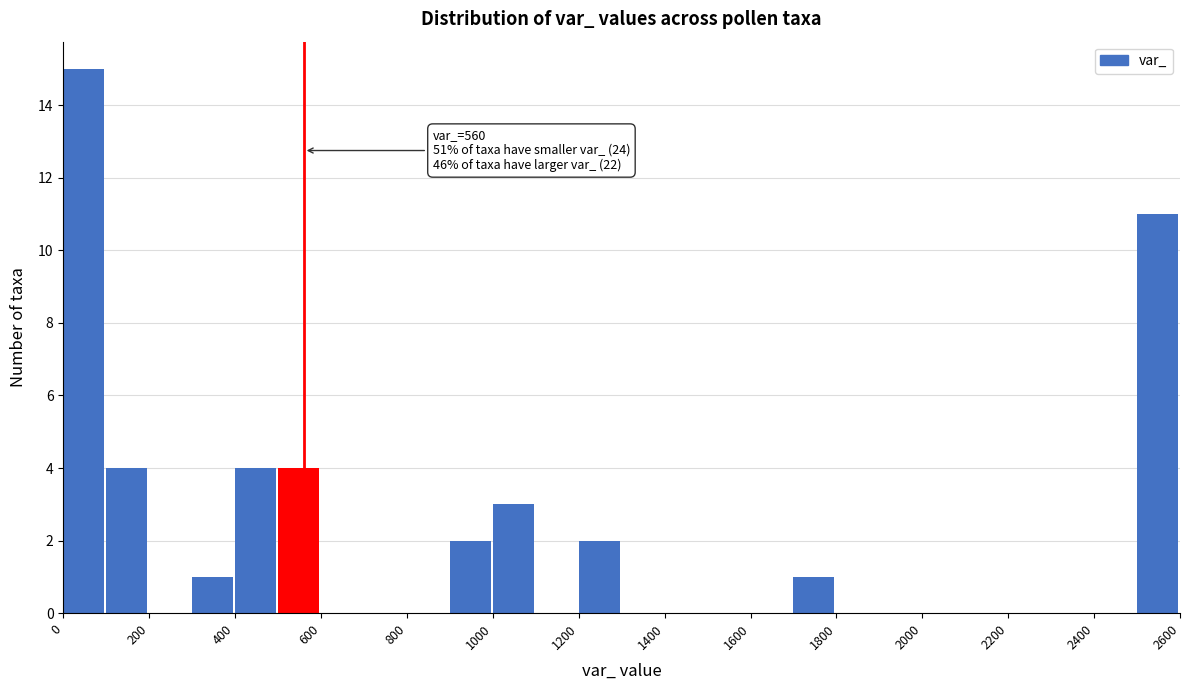

Which range on the x-axis has the tallest bar?

0 to 100